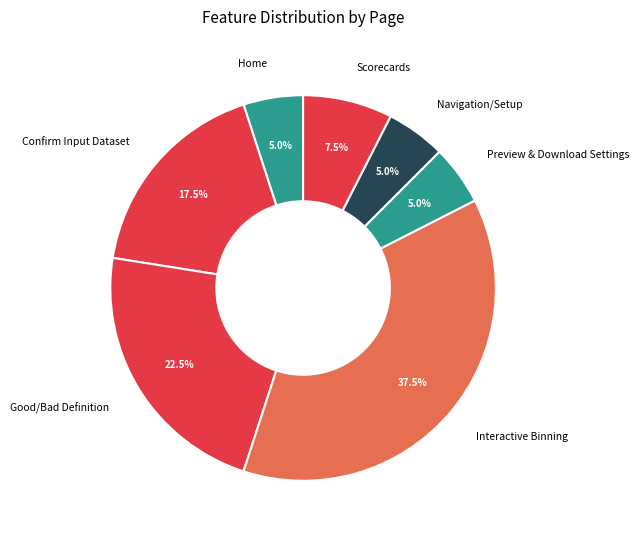

Is the sum of Scorecards and Confirm Input Dataset greater than half?

No